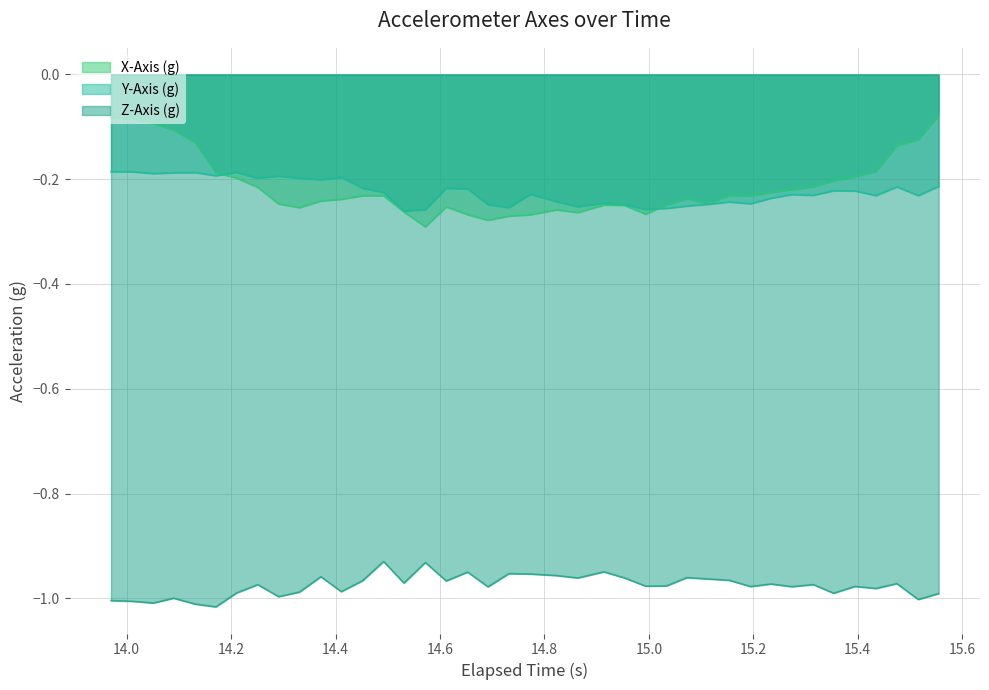

What is the difference between the second highest and minimum values in the Z-Axis (g) series?

0.1